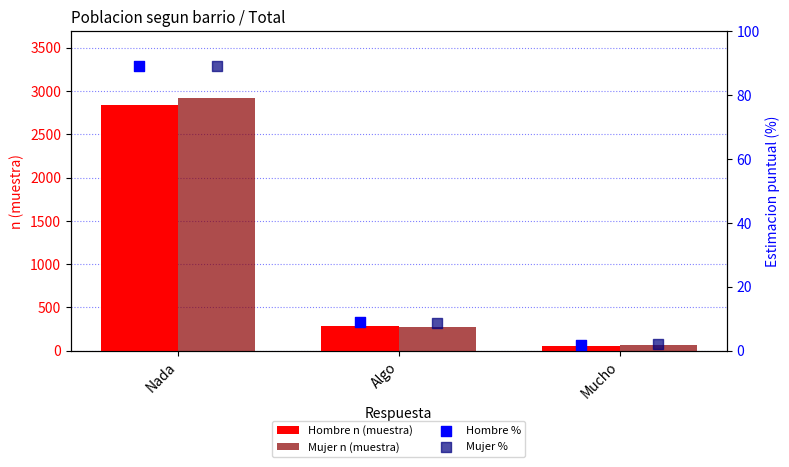

Which series has the widest spread of Y values?

Mujer n (muestra)